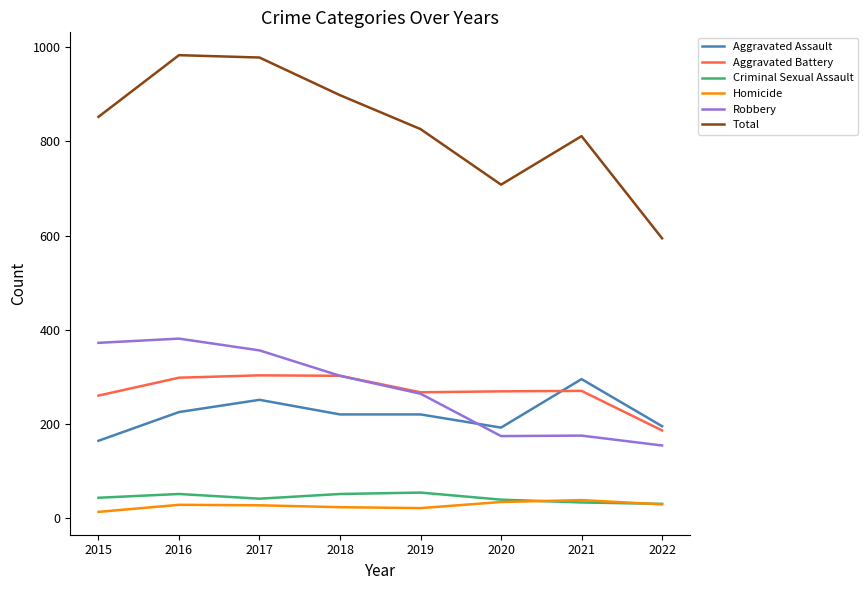

What is the difference between the highest and lowest values at 2016?

955